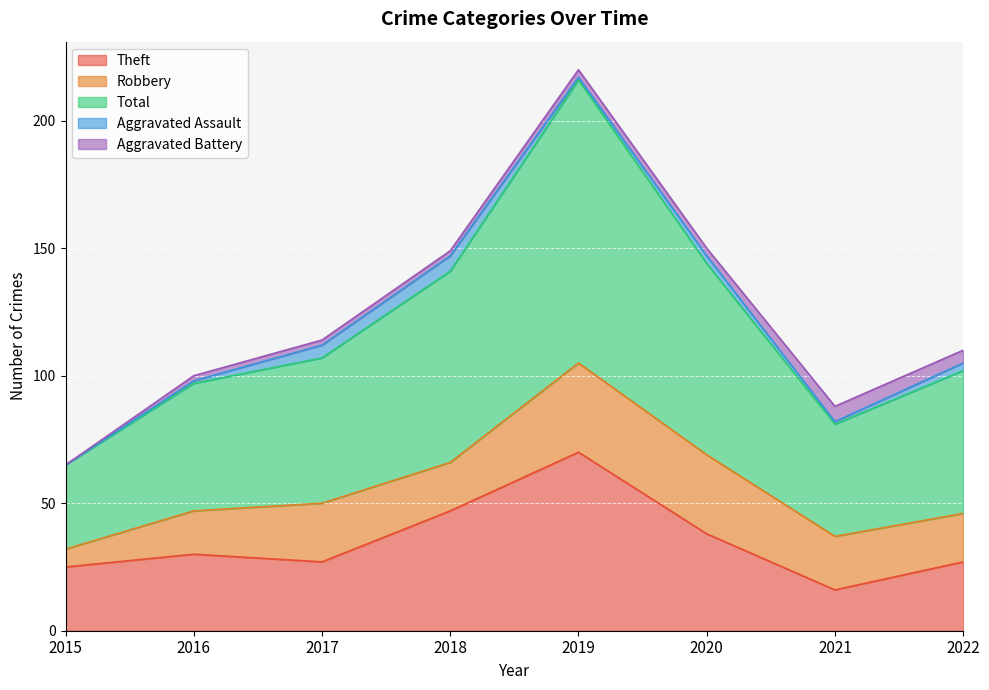

How many interior local peaks does the Aggravated Assault series have?

2